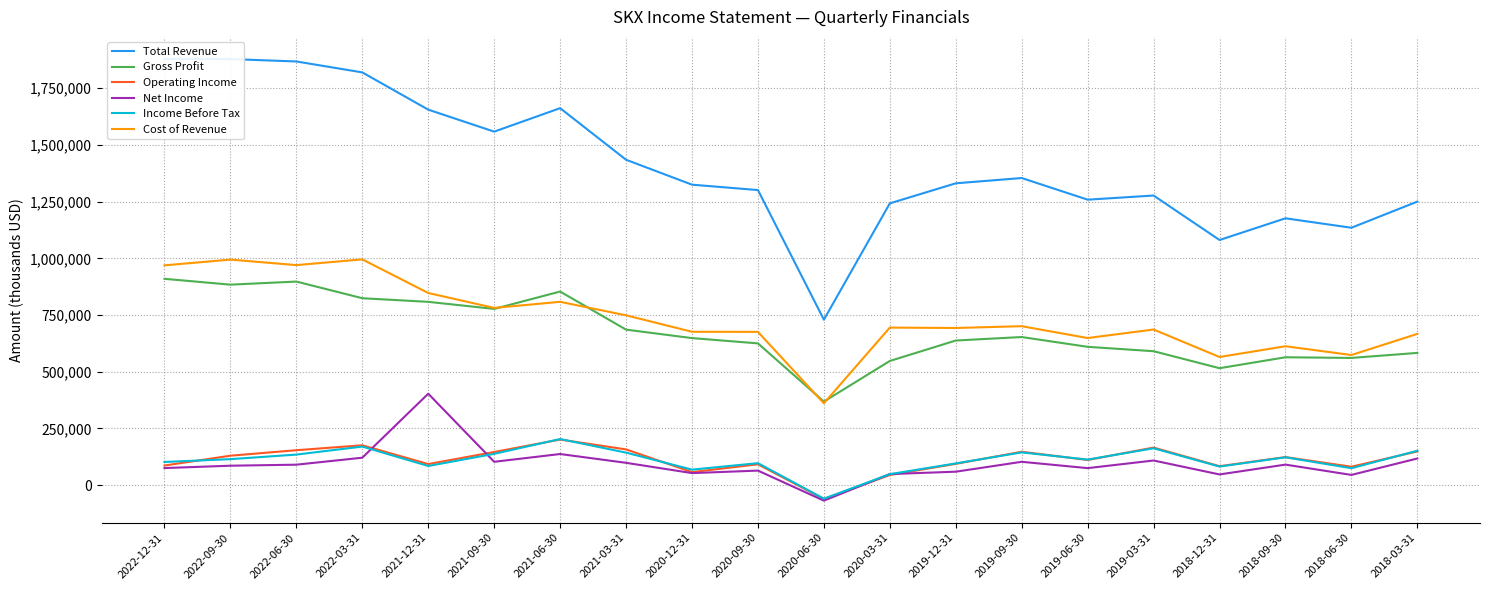

True or false: Income Before Tax has more than 1 points higher than both neighbors.

True